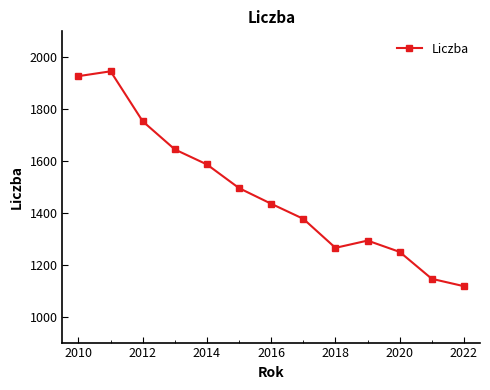

What is the greatest value displayed?

1945.9